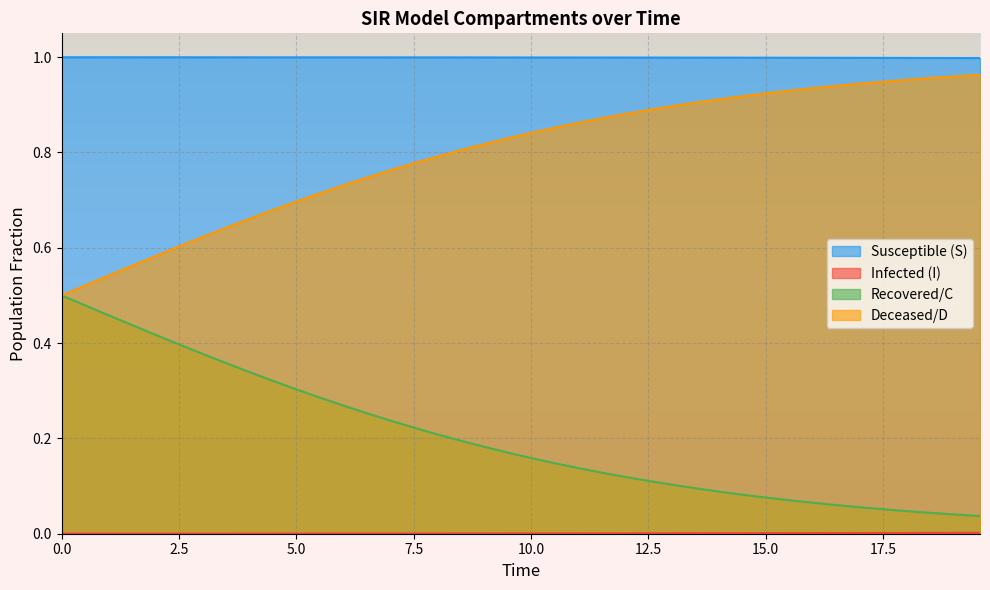

Which series has the largest range (max minus min)?

C